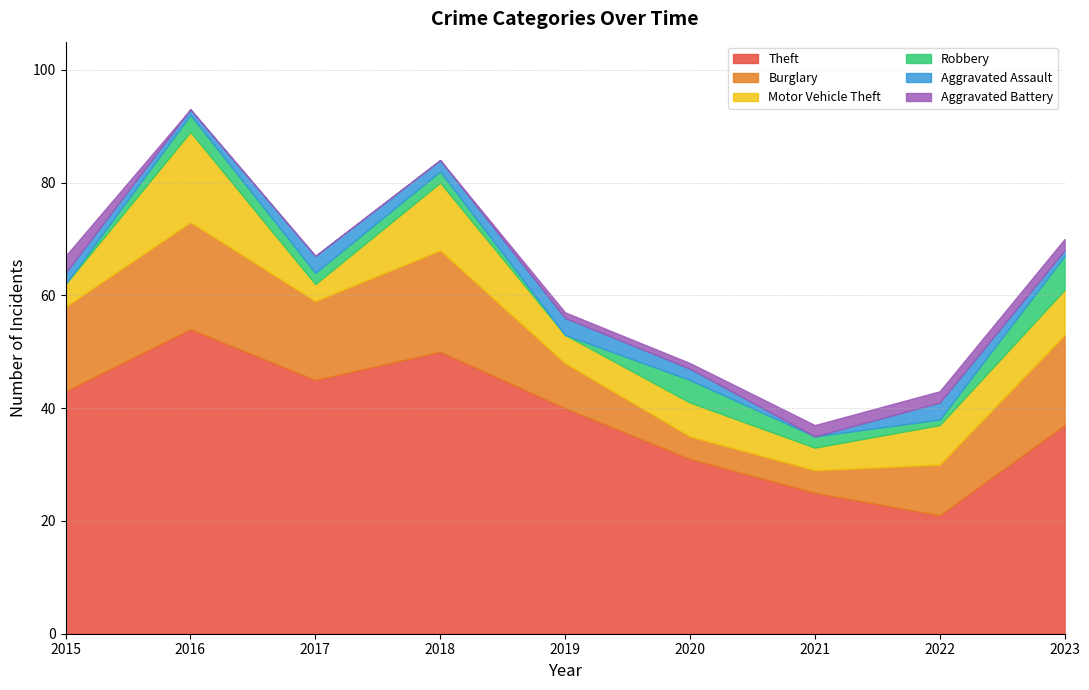

True or false: Robbery has more than 1 interior local peaks.

True